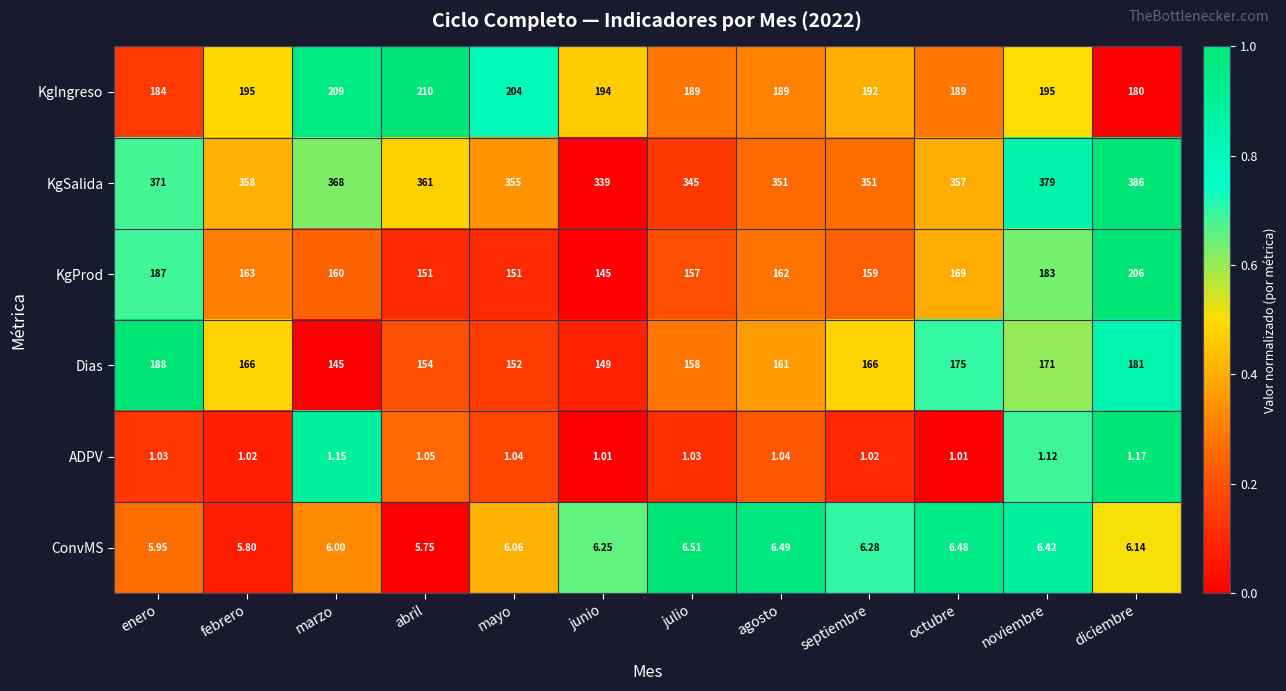

At which label does Dias first exceed 166?

enero